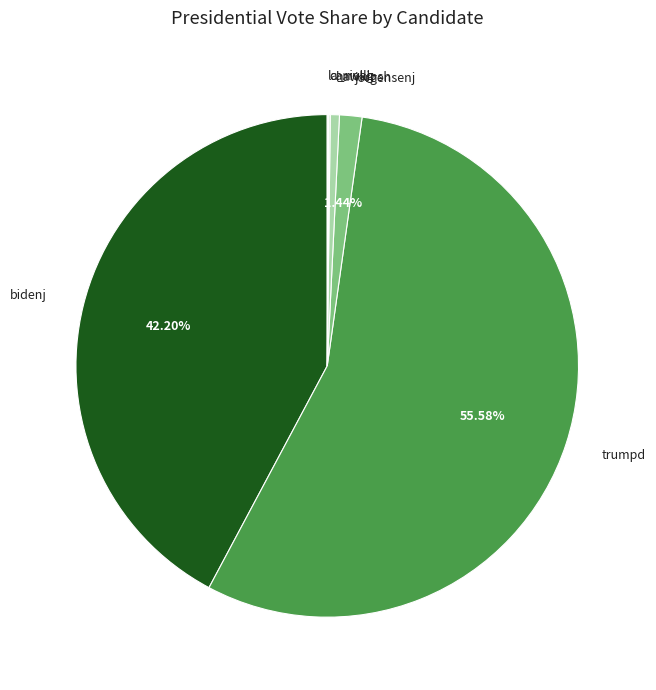

What is the ratio of the value at jorgensenj to the value at hawkinsh?

2.5